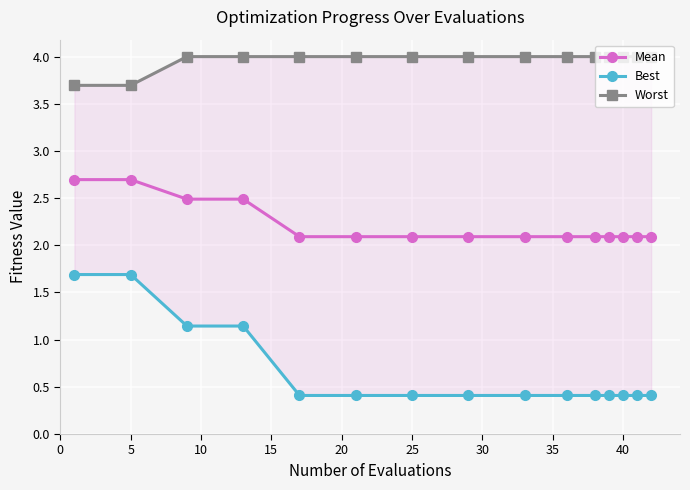

How many Mean values are between 2 and 3?

15